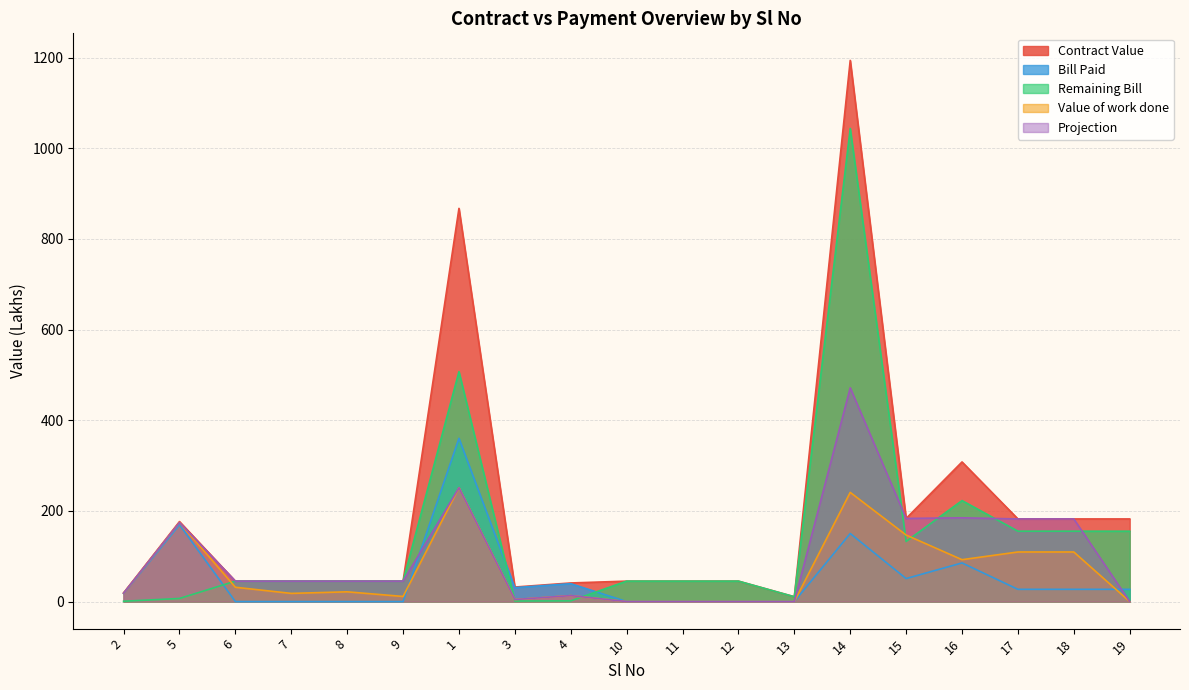

What is the difference between the Contract Value values at 18 and 7?

137.2